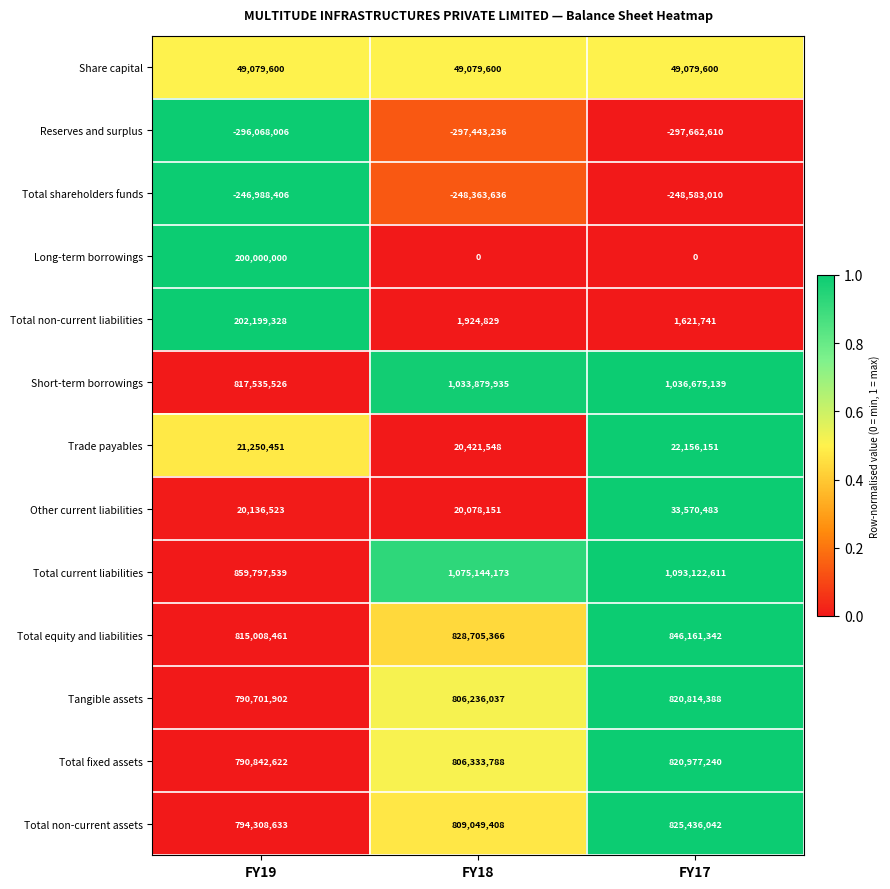

Rank the series at FY18 from lowest to highest value.

Reserves and surplus, Total shareholders funds, Long-term borrowings, Total non-current liabilities, Other current liabilities, Trade payables, Share capital, Tangible assets, Total fixed assets, Total non-current assets, Total equity and liabilities, Short-term borrowings, Total current liabilities